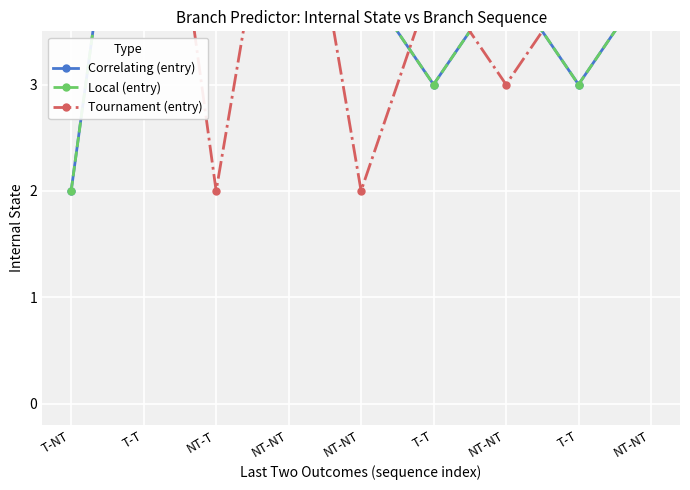

Which series has the widest spread of values?

Correlating (entry)